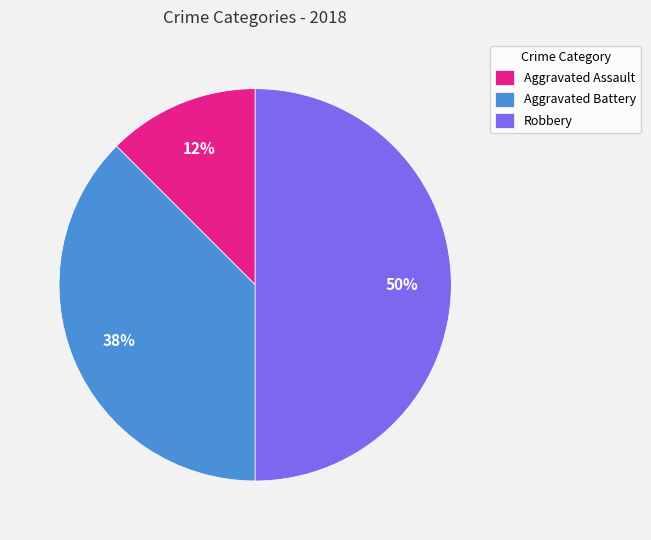

Which slice is the smallest?

Aggravated Assault